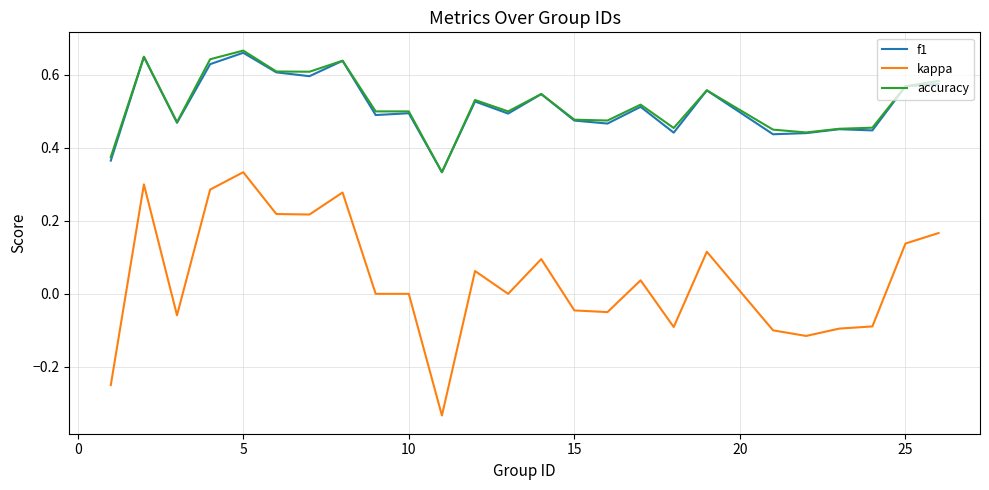

True or false: kappa and accuracy intersect in this chart.

False